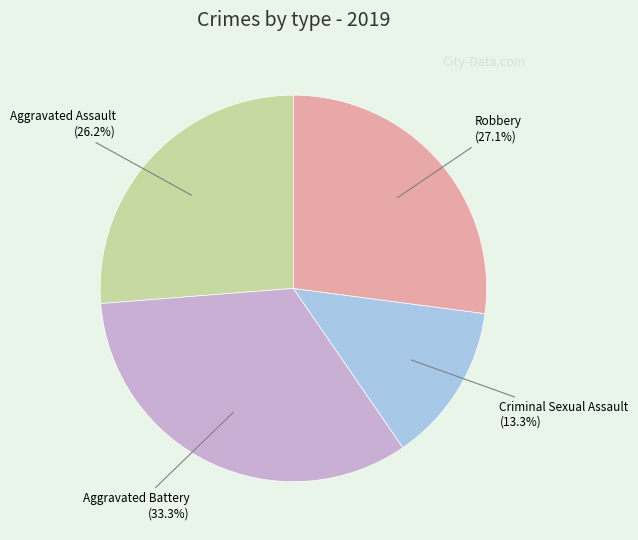

Between Aggravated Battery and Robbery, which is larger?

Aggravated Battery